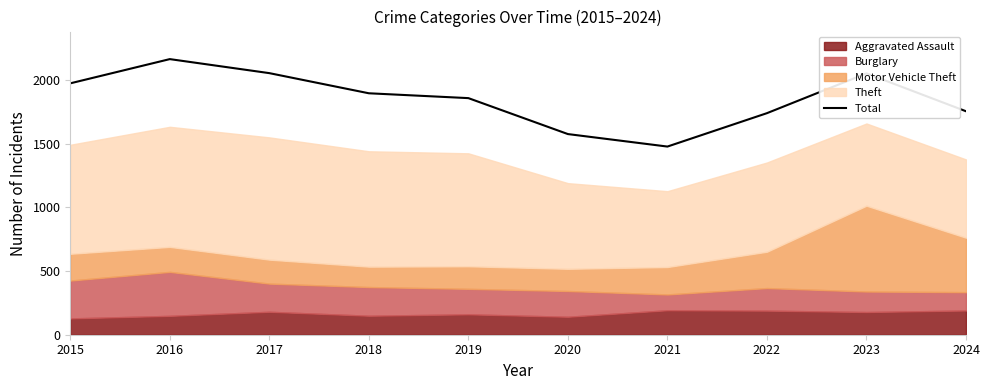

How many interior local valleys (lower than both neighbors) does the data have?

1